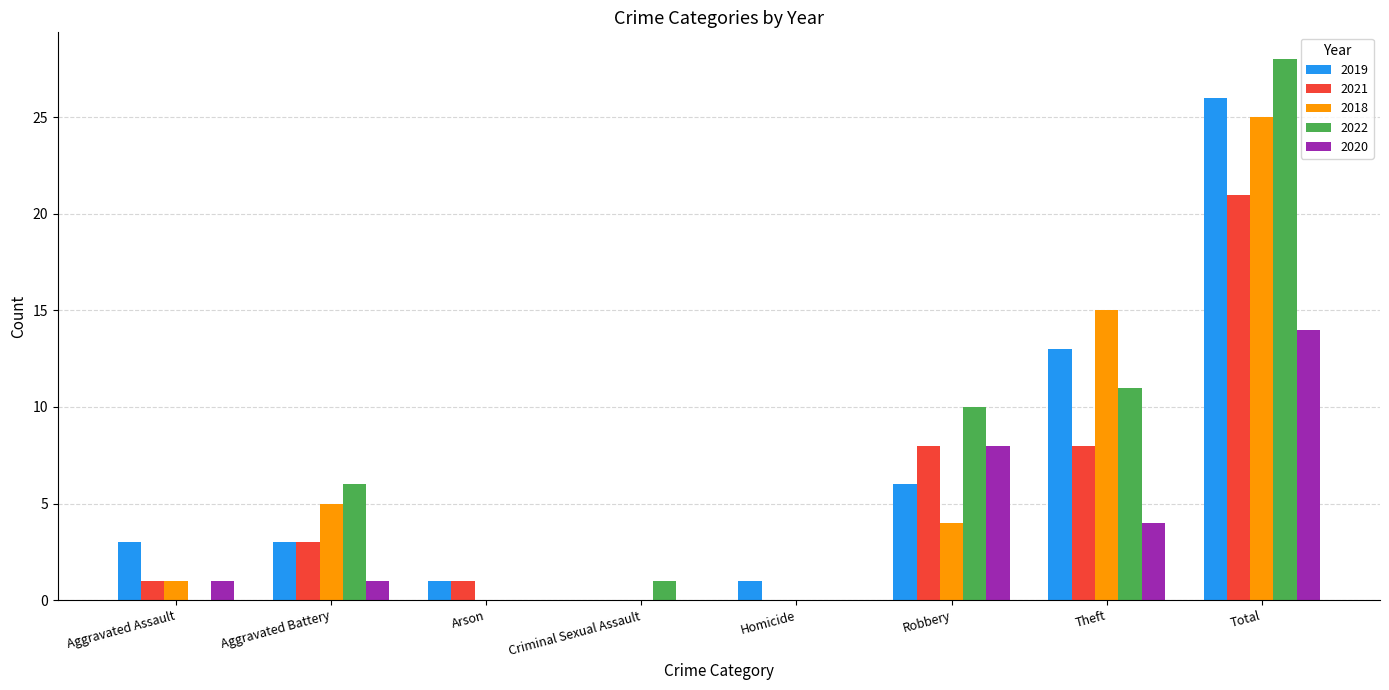

Reading left to right, list all the values displayed in this chart.

2019: Aggravated Assault=3	Aggravated Battery=3	Arson=1	Criminal Sexual Assault=0	Homicide=1	Robbery=6	Theft=13	Total=26
2021: Aggravated Assault=1	Aggravated Battery=3	Arson=1	Criminal Sexual Assault=0	Homicide=0	Robbery=8	Theft=8	Total=21
2018: Aggravated Assault=1	Aggravated Battery=5	Arson=0	Criminal Sexual Assault=0	Homicide=0	Robbery=4	Theft=15	Total=25
2022: Aggravated Assault=0	Aggravated Battery=6	Arson=0	Criminal Sexual Assault=1	Homicide=0	Robbery=10	Theft=11	Total=28
2020: Aggravated Assault=1	Aggravated Battery=1	Arson=0	Criminal Sexual Assault=0	Homicide=0	Robbery=8	Theft=4	Total=14